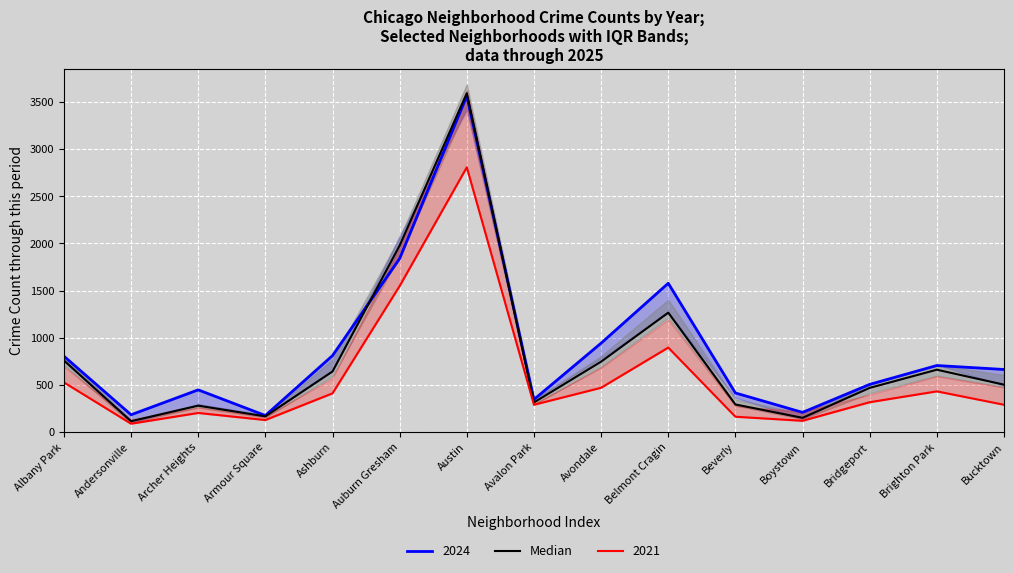

What position from the left is Auburn Gresham?

6